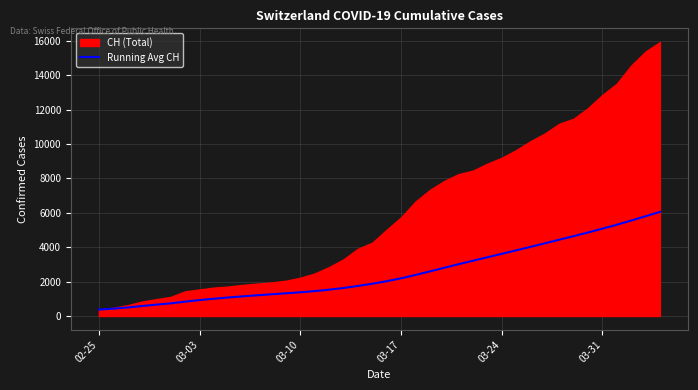

What is the lowest value of the Running Avg CH series?

375.0